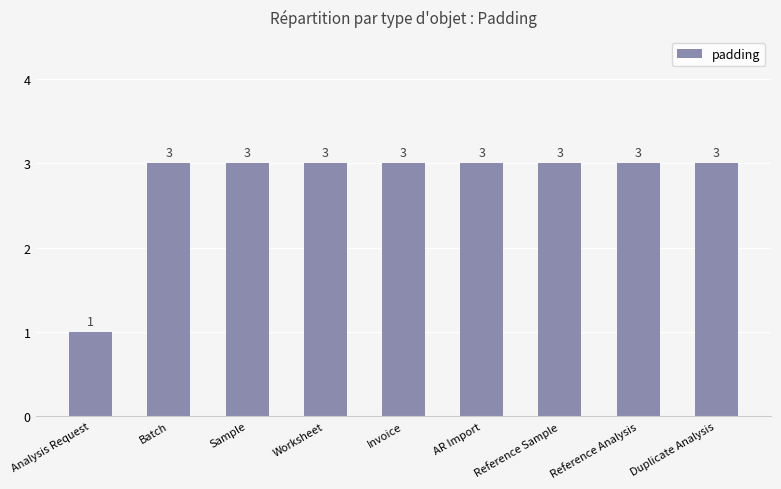

The value at Reference Sample is 3. True or false?

True